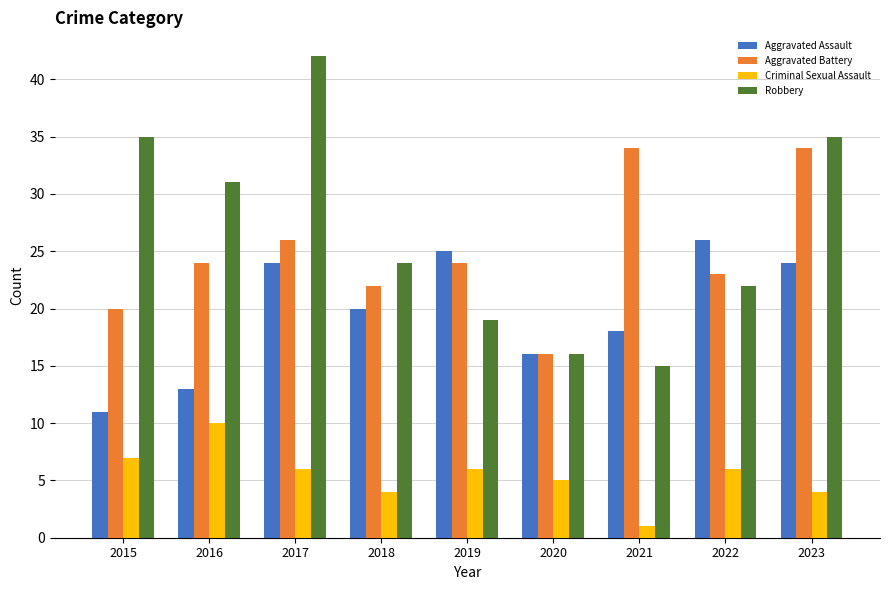

What is the value of the Aggravated Battery bar at the 3rd from the left?

26